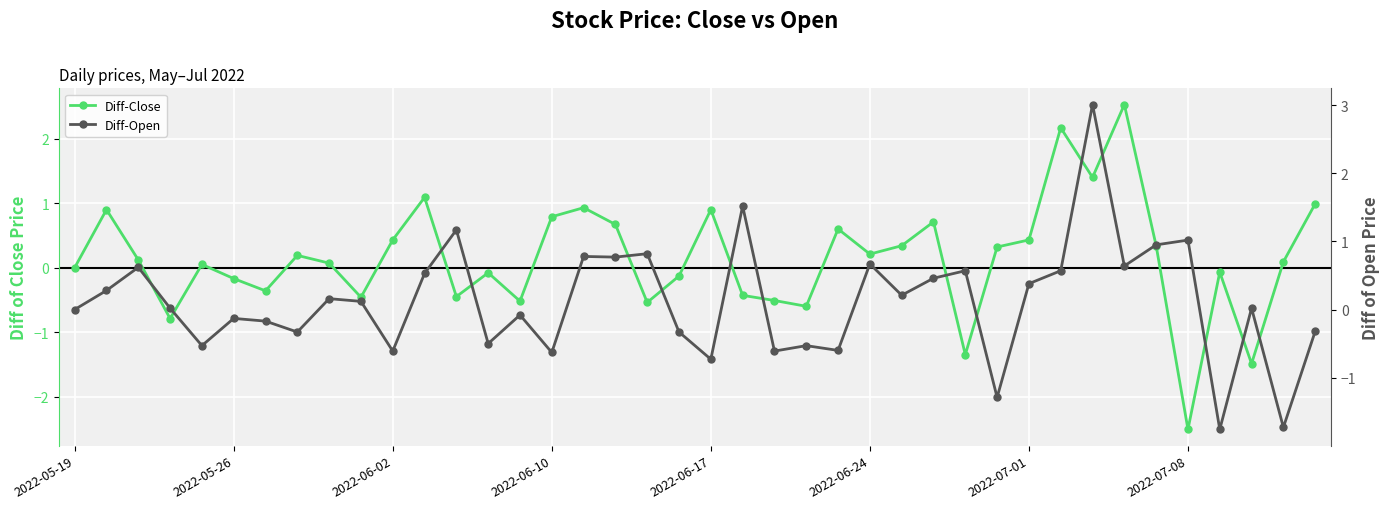

What is the sum of the Diff-Open values at 20 and 22?

-1.3